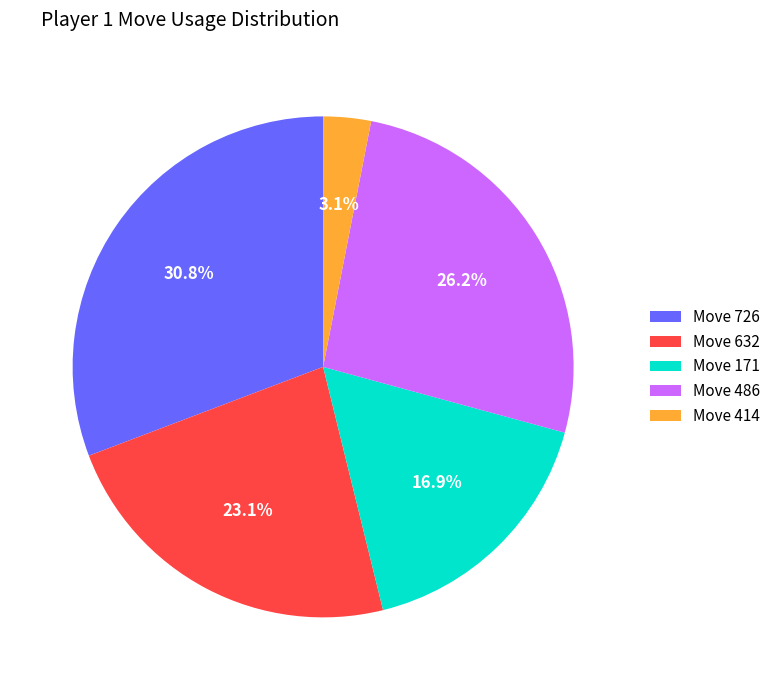

How much of the chart is everything except Move 171?

83.1%